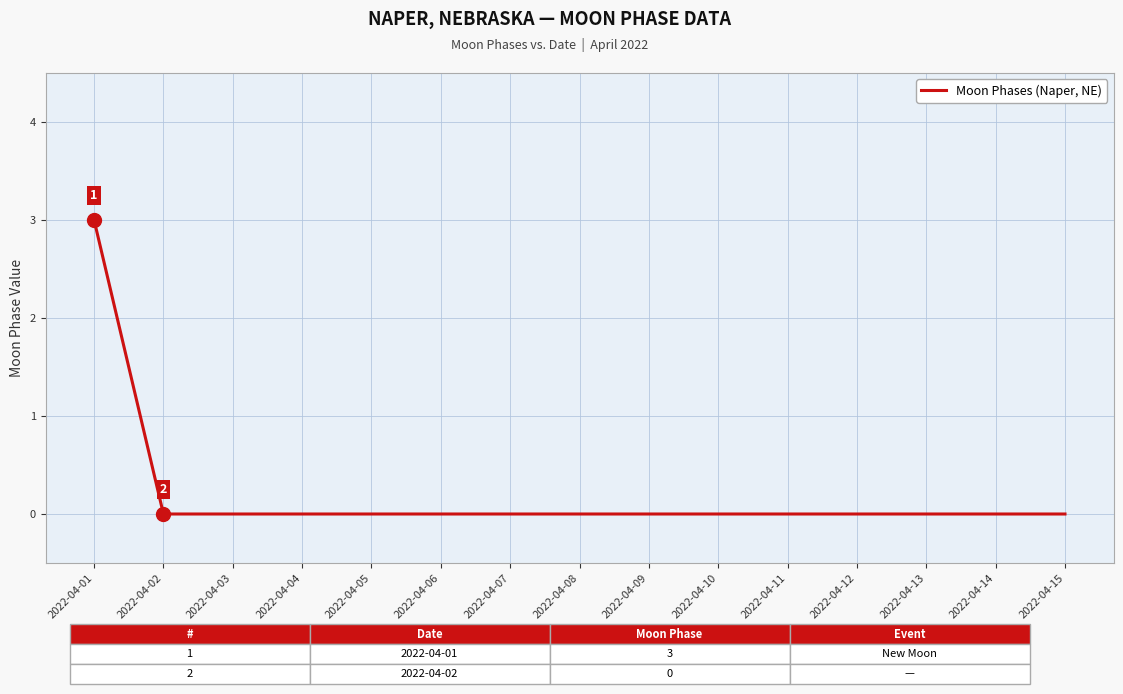

Is it true that the value at 2022-04-11 is 2?

False